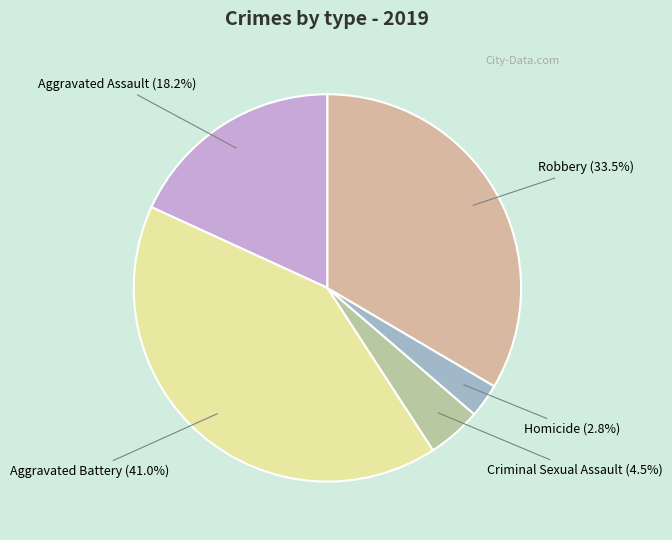

True or false: Aggravated Assault accounts for 18% of the total.

True